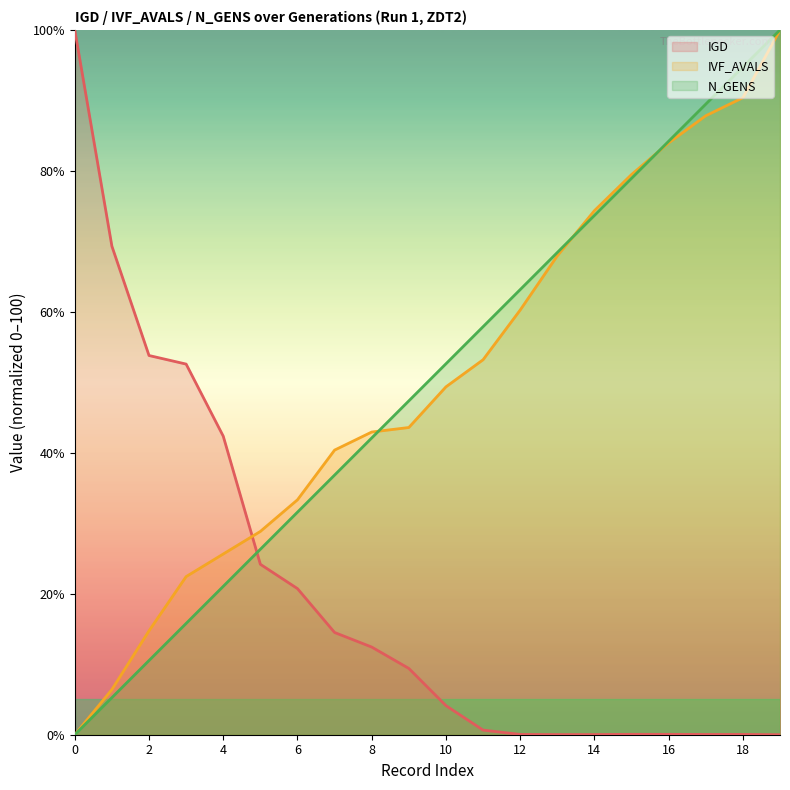

Where do IVF_AVALS and N_GENS first cross each other?

8 and 9